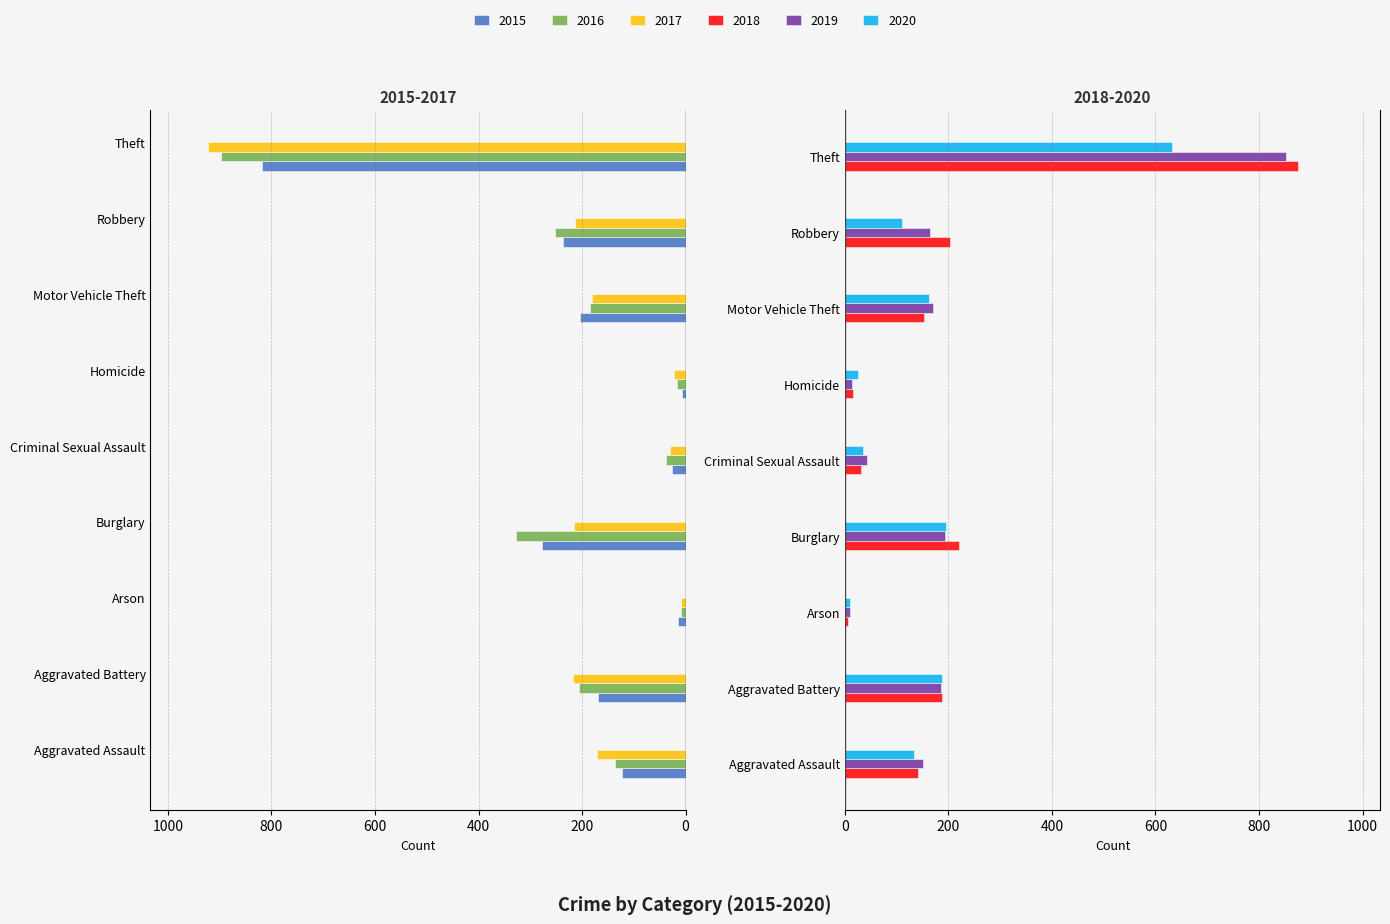

List the series in order of their peak value, highest first.

2017, 2016, 2018, 2019, 2015, 2020